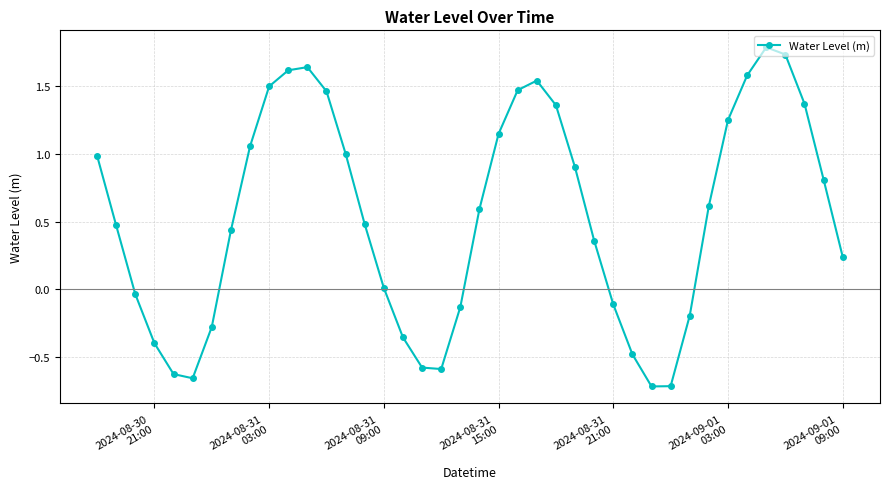

How many interior local valleys (lower than both neighbors) does the data have?

3